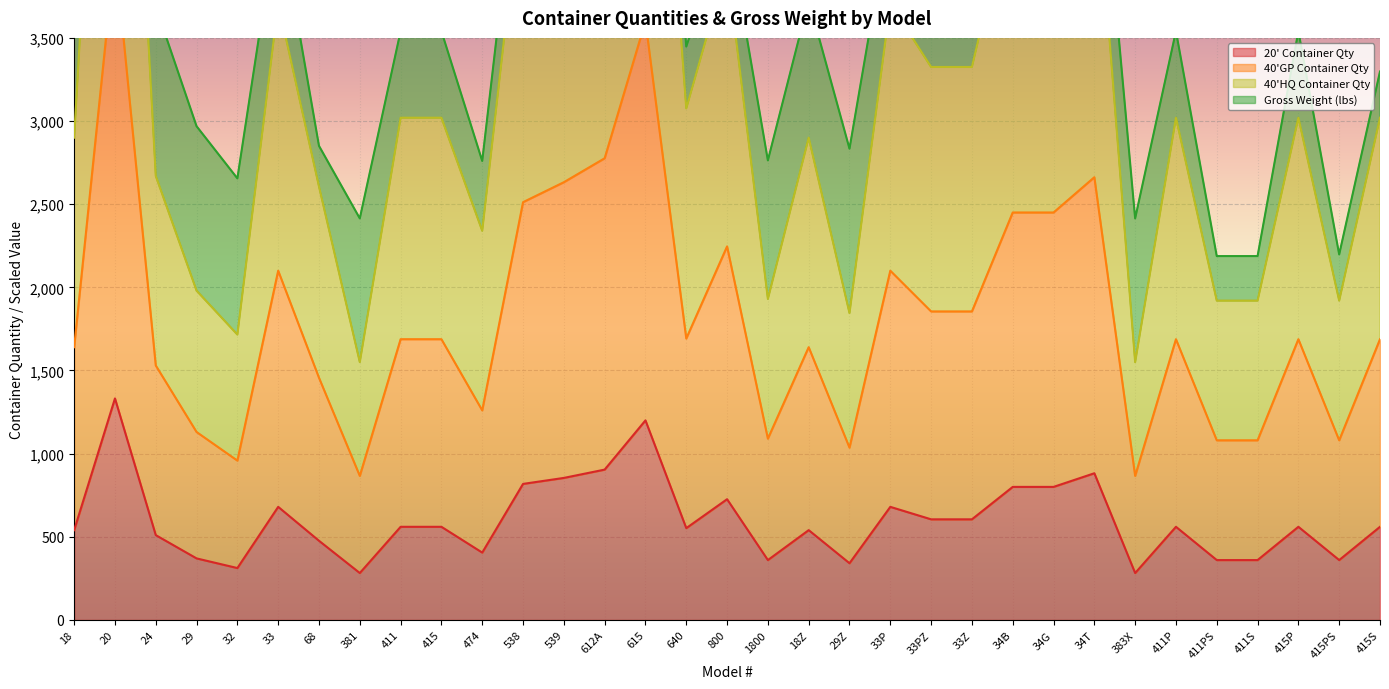

Which series has the largest total across all categories?

40'HQ Container Qty